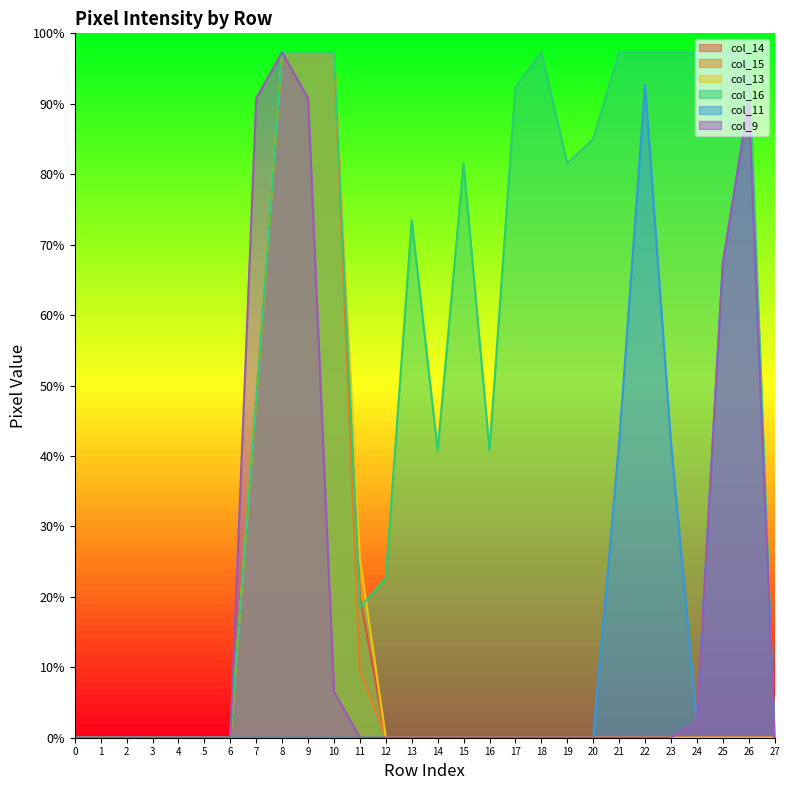

Which series changed the most between 6 and 26?

col_16